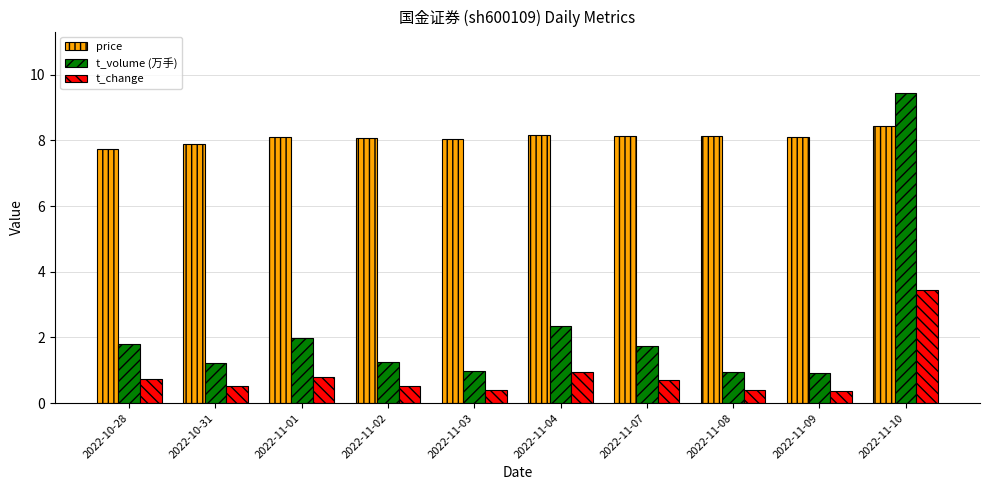

True or false: t_volume (万手) has a value of 1.4 at 2022-11-03.

False